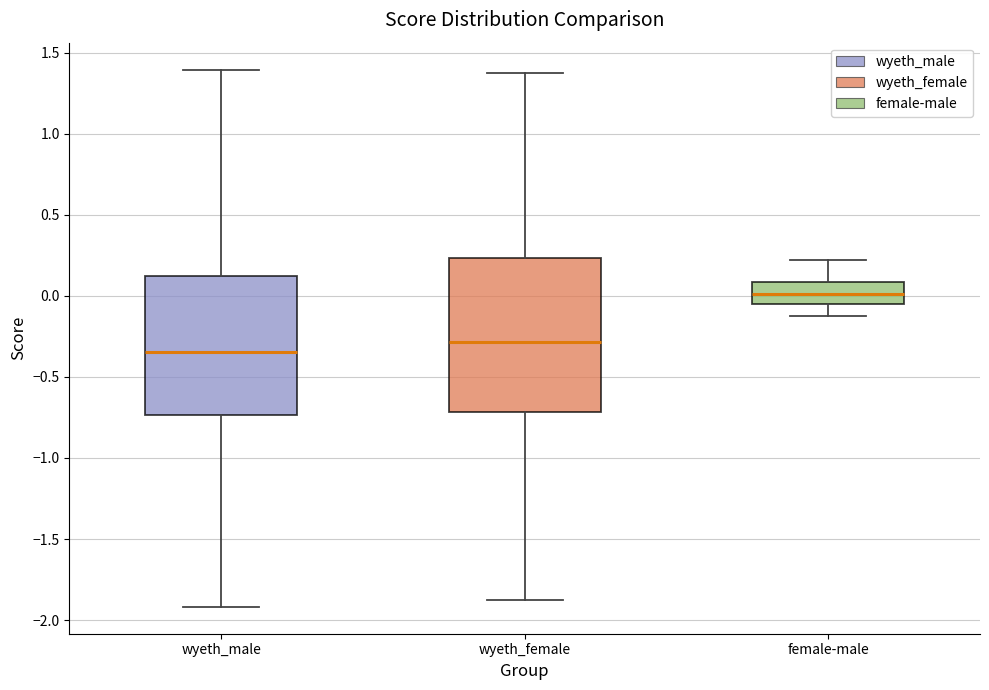

Which box is the tallest, from its lower edge to its upper edge?

wyeth_female